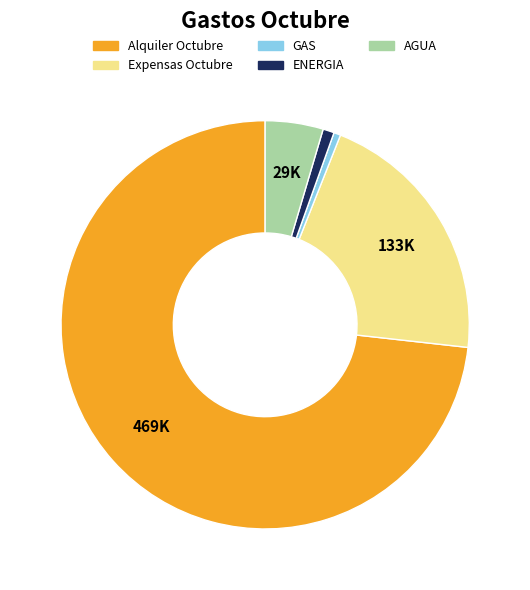

How many segments does this pie chart have?

5